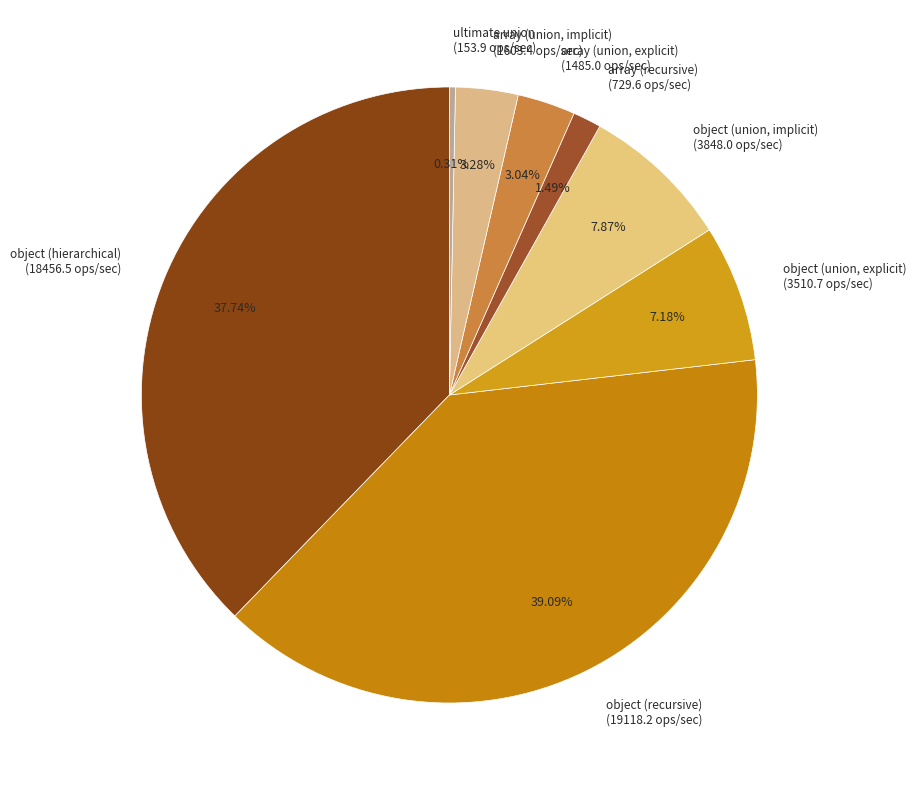

Is there any slice that represents more than half of the pie?

No